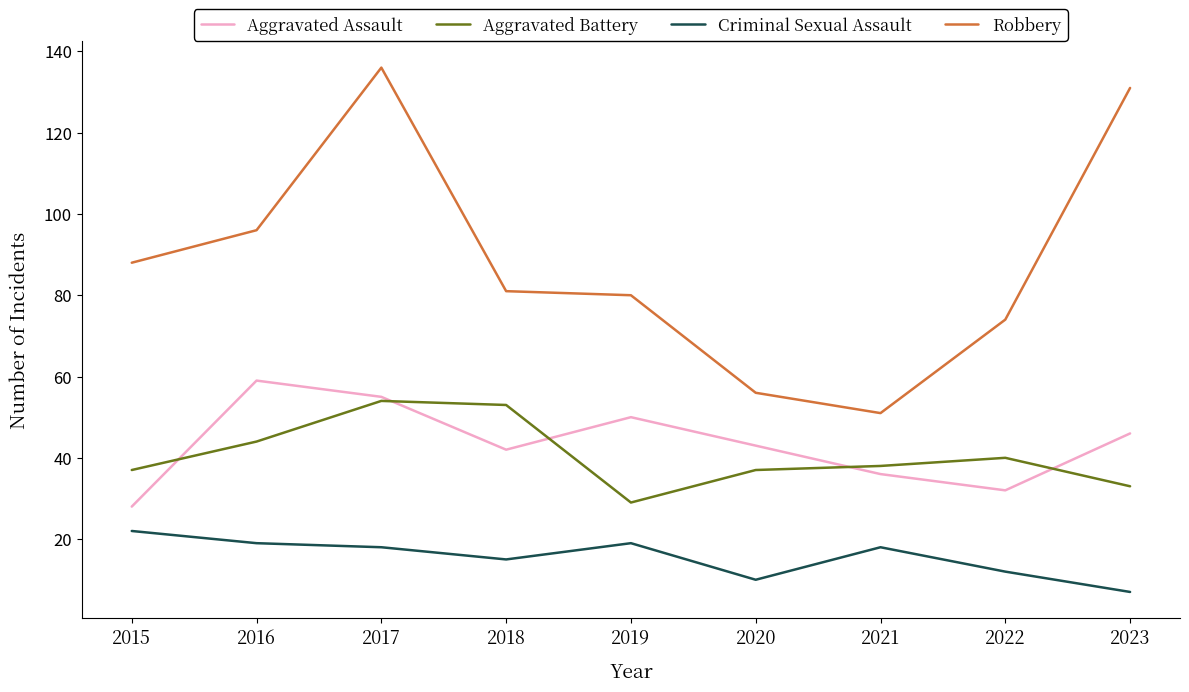

What is the smallest value displayed?

7